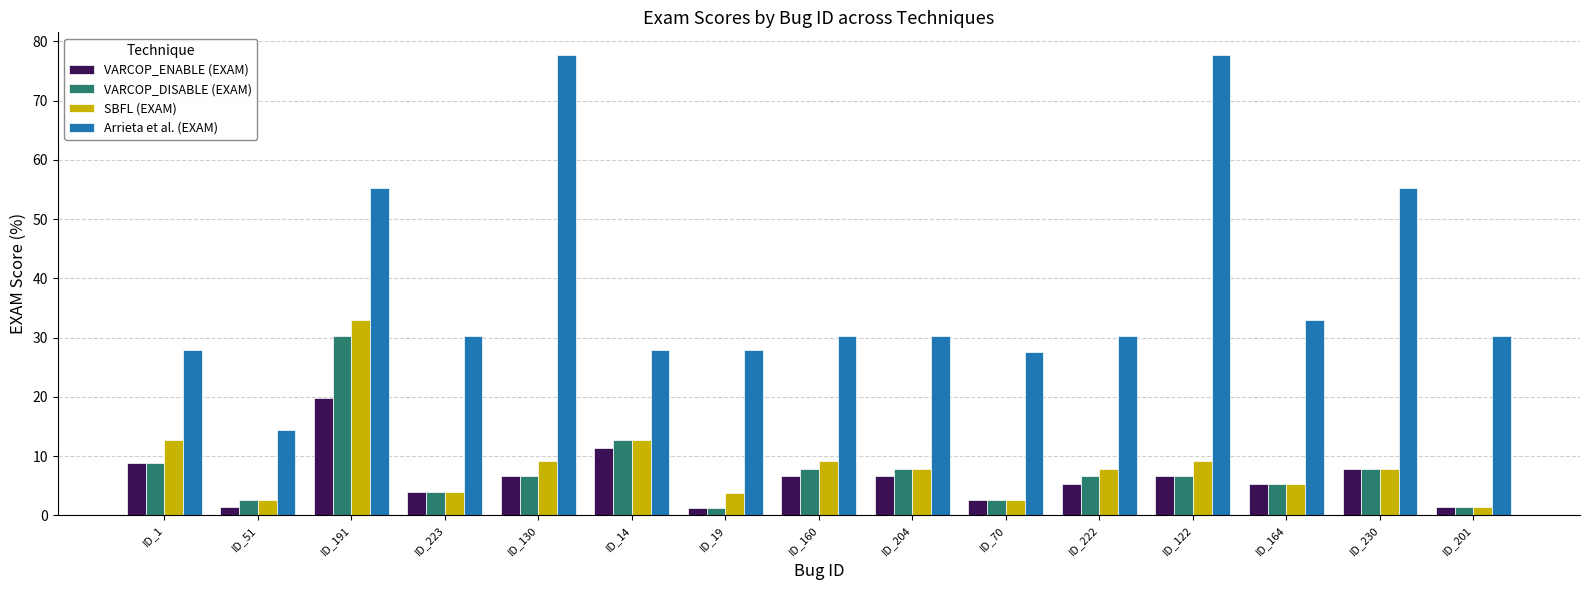

What is the sum of all VARCOP_ENABLE (EXAM) values?

95.2